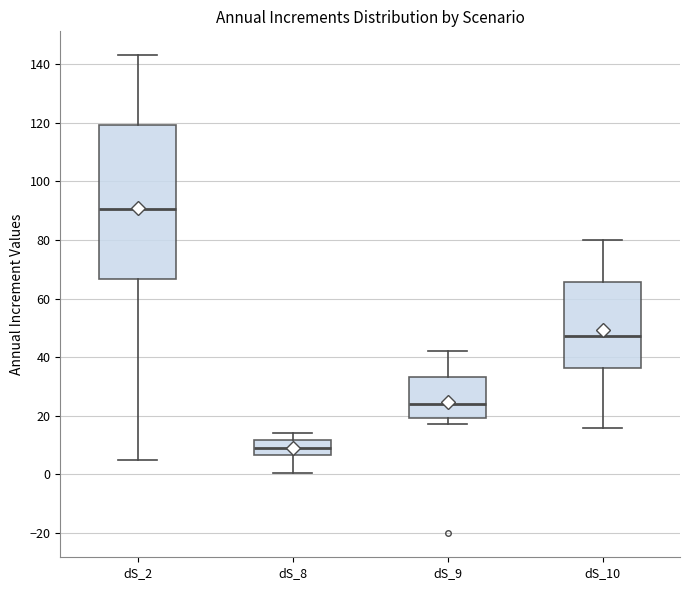

Which box's median line is the highest?

dS_2